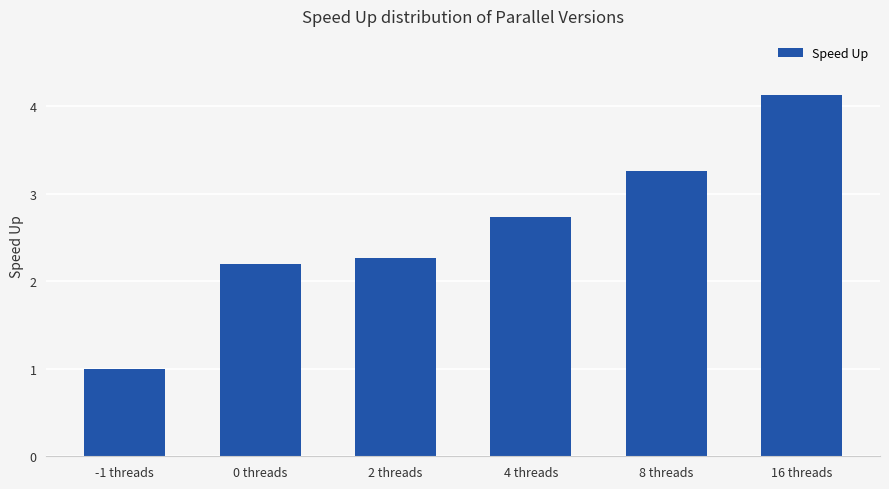

What is the value of the 5th bar from the left?

3.3